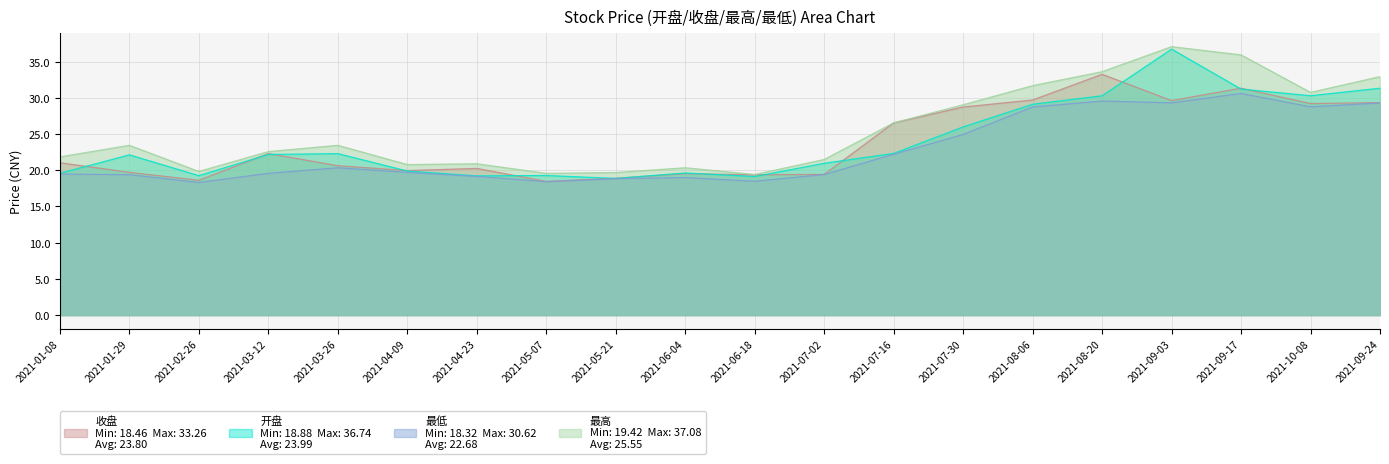

How many interior local valleys does the 开盘 series have?

5